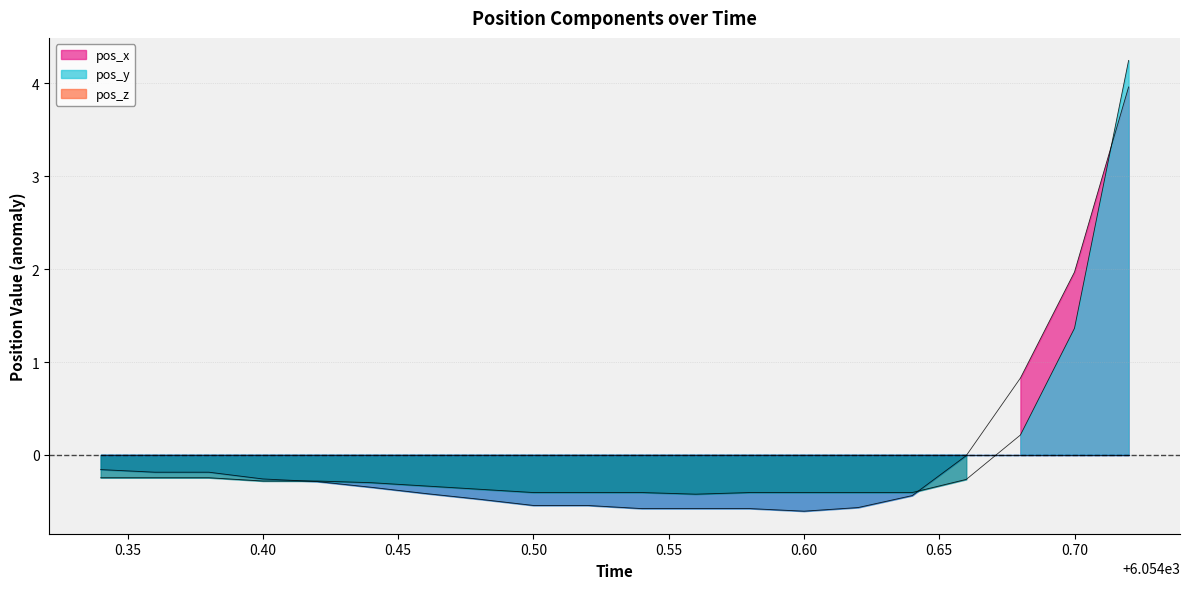

The value of pos_x at 6054.36 is -0.3. True or false?

False